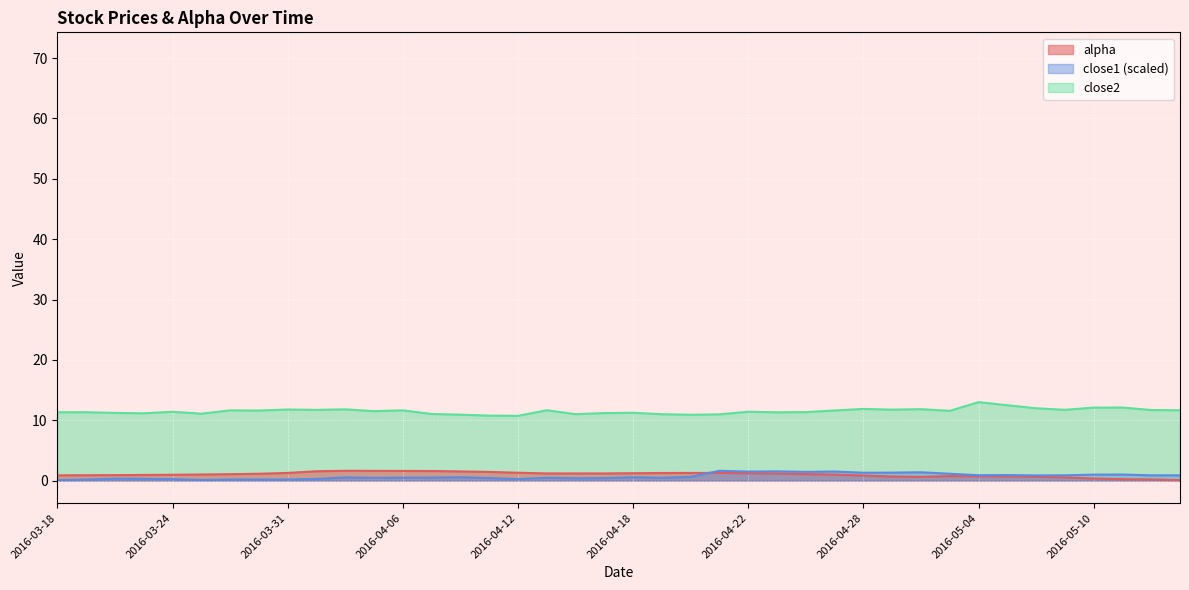

How many data points does each series have?

40